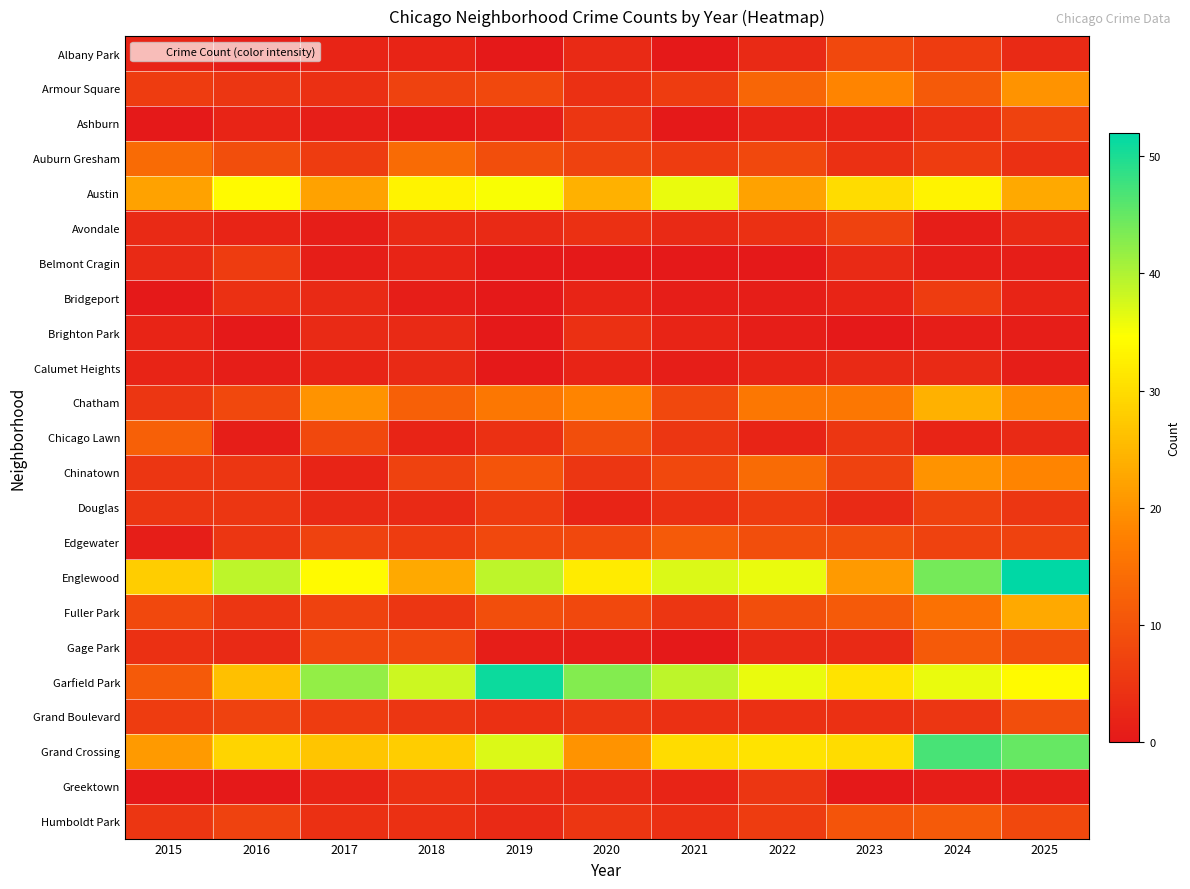

At how many categories does at least one series exceed 42?

4